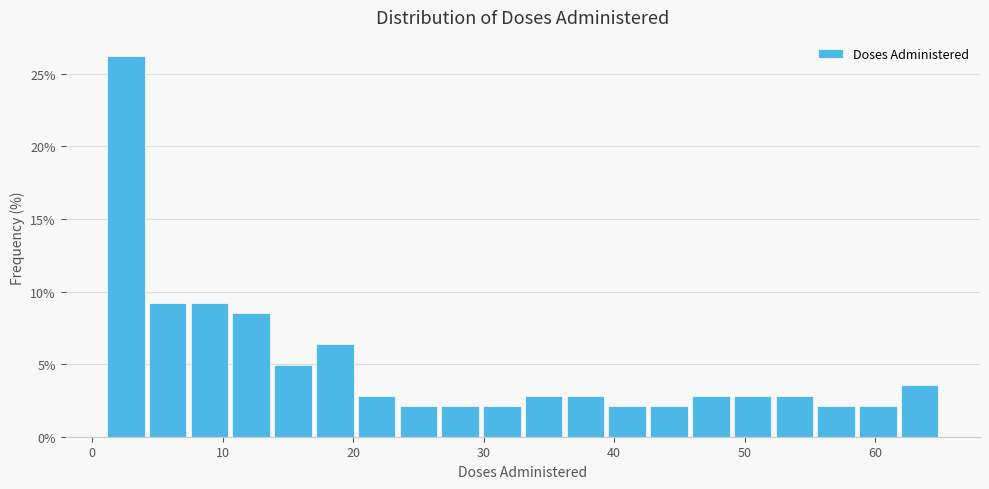

Read against the x-axis, roughly where is the centre of the tallest bar?

3